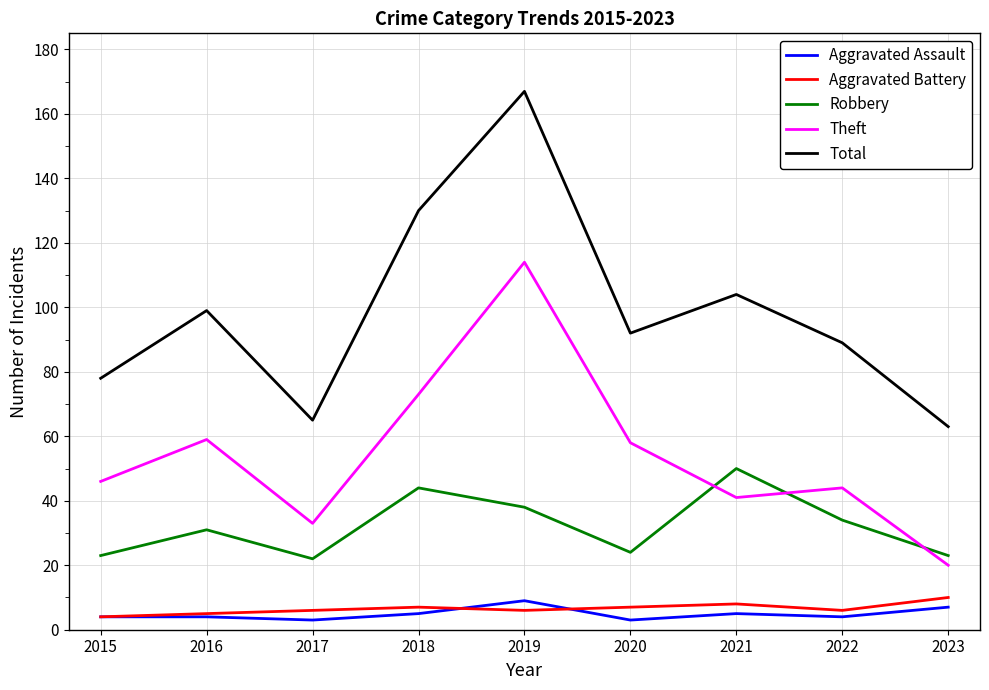

Which series has the widest spread of values?

Total